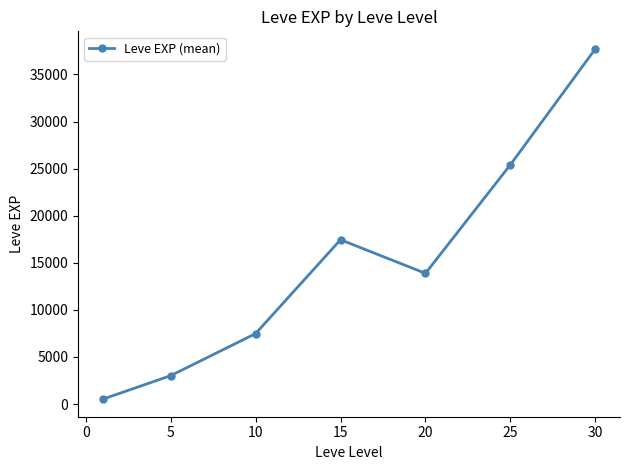

Reading right to left, transcribe all the data shown in this chart.

37715.0	25410.0	13876.7	17445.0	7475.0	3008.3	510.2